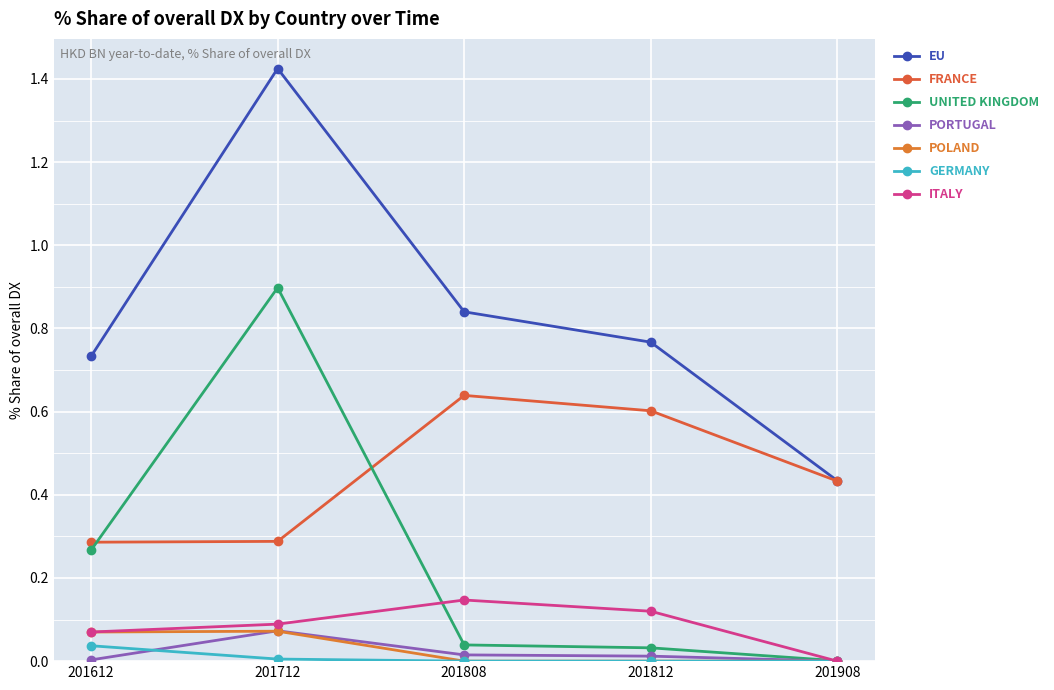

How many data points does each series have?

5